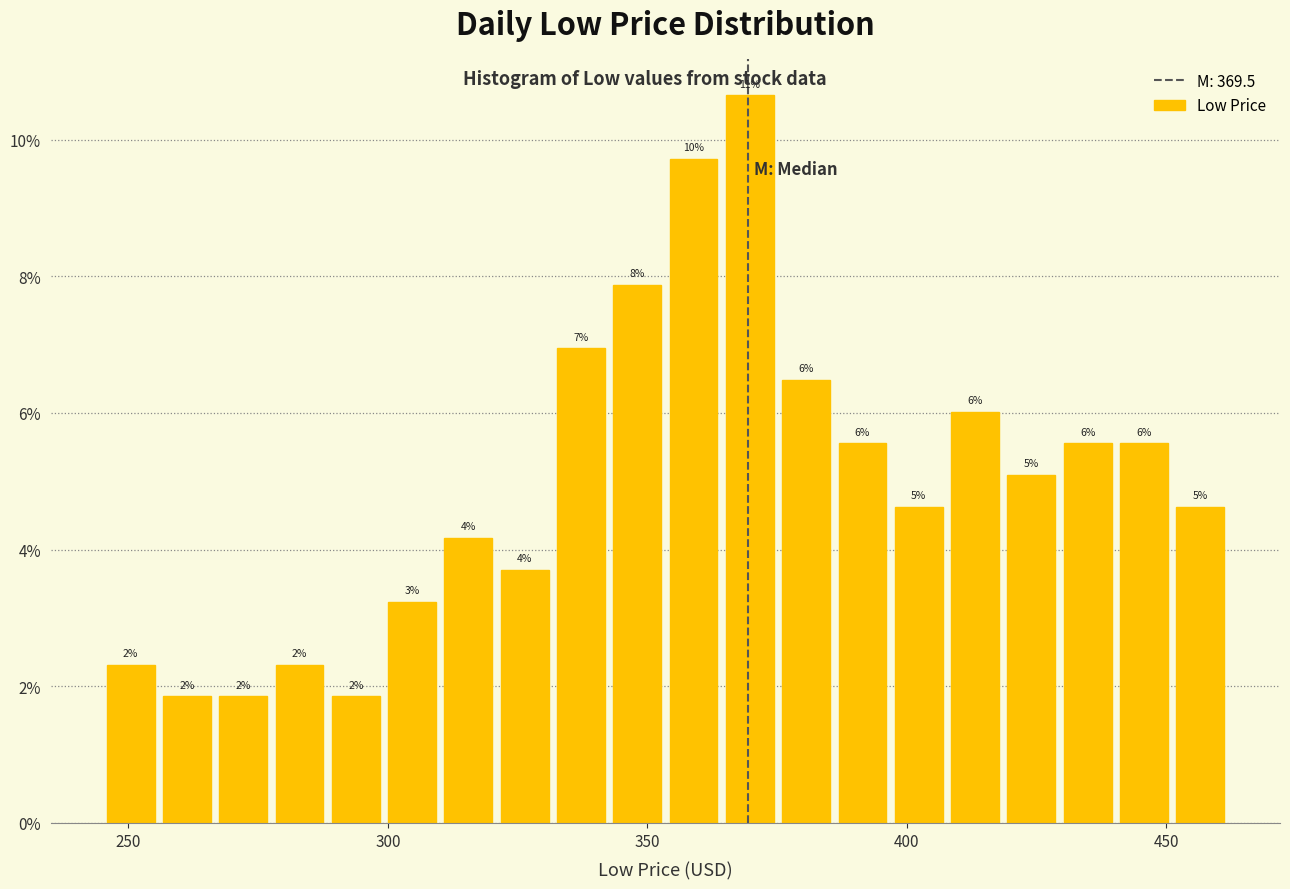

Read against the x-axis, roughly where is the centre of the tallest bar?

370